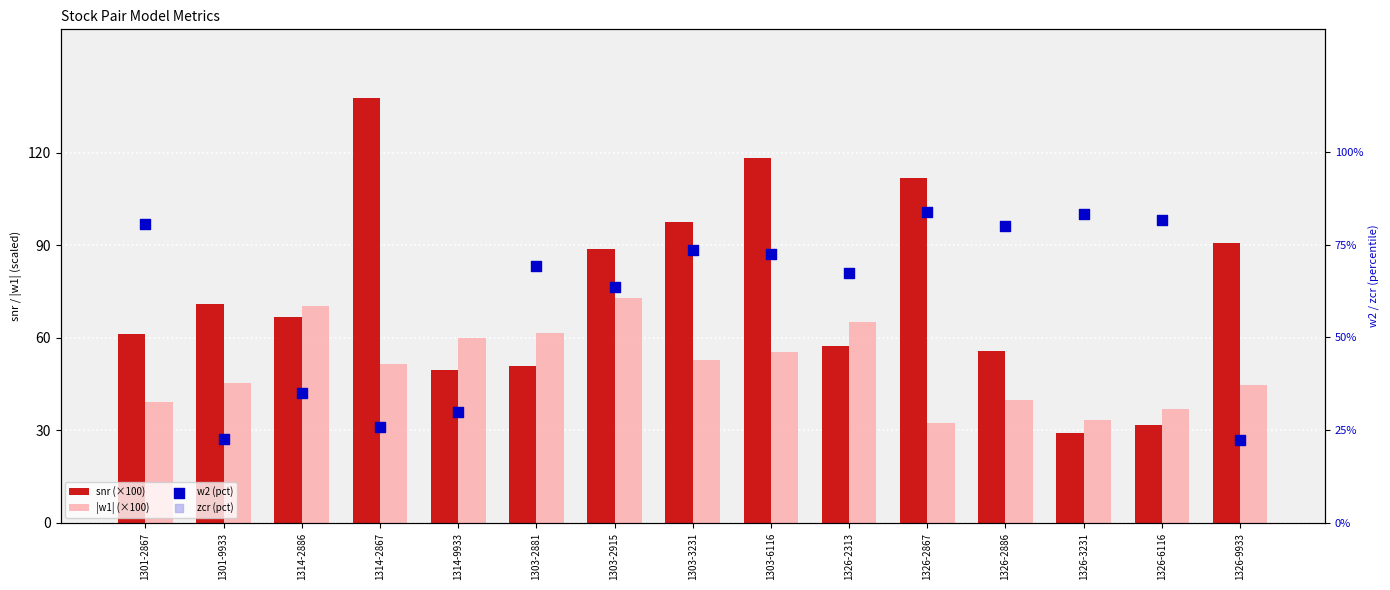

Which series contains the lowest Y value?

w2 (pct)